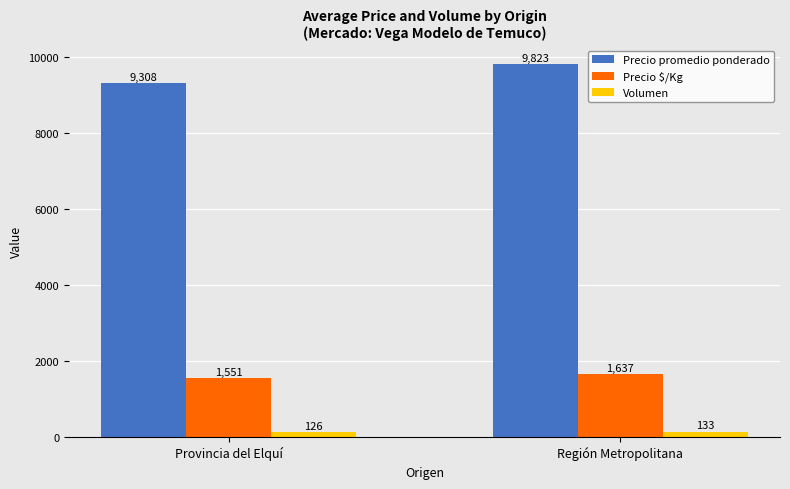

Which series has the largest total across all categories?

Precio promedio ponderado